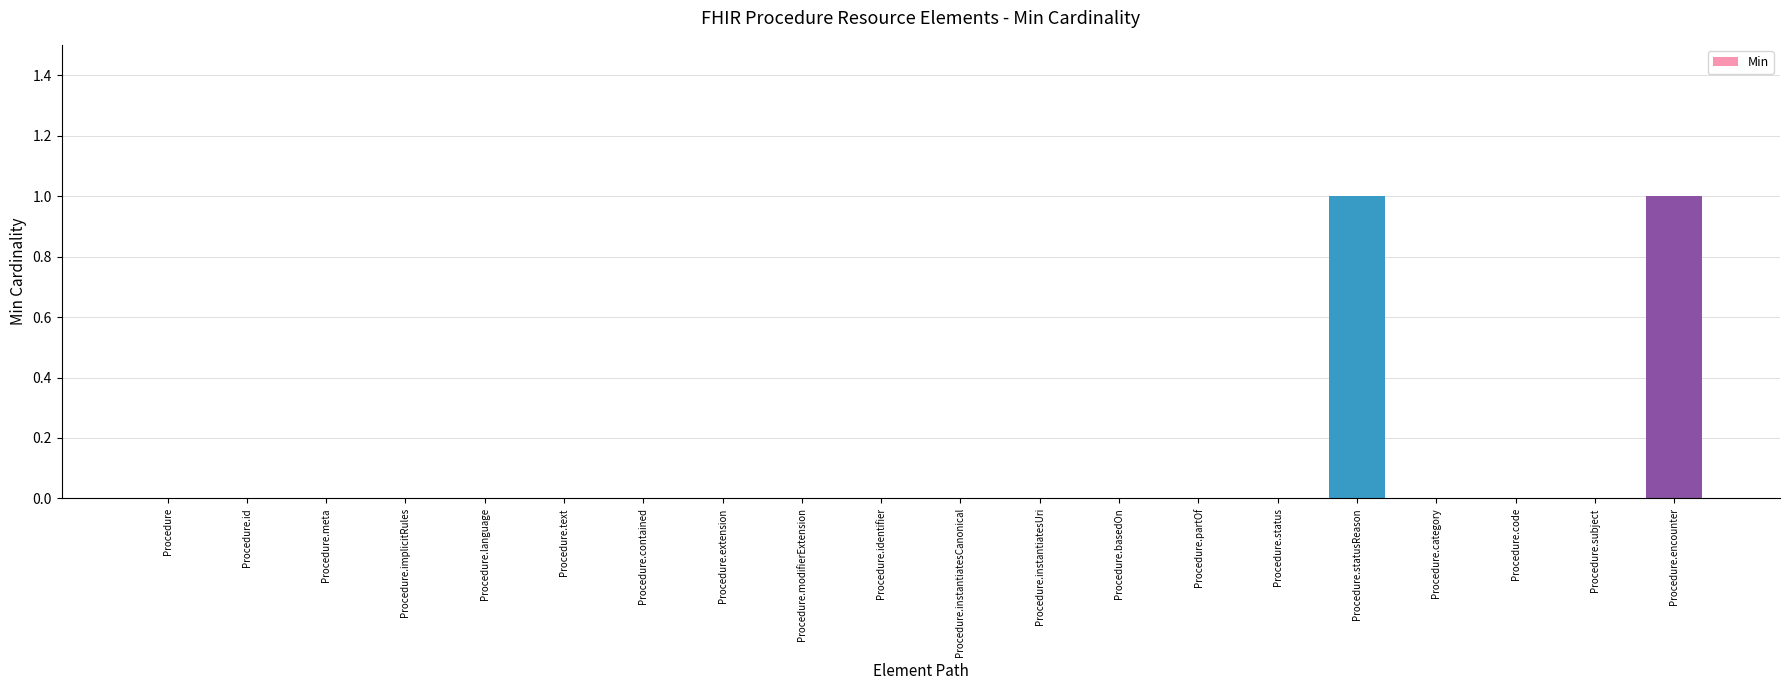

The chart shows a value of 0 at Procedure.identifier. True or false?

True